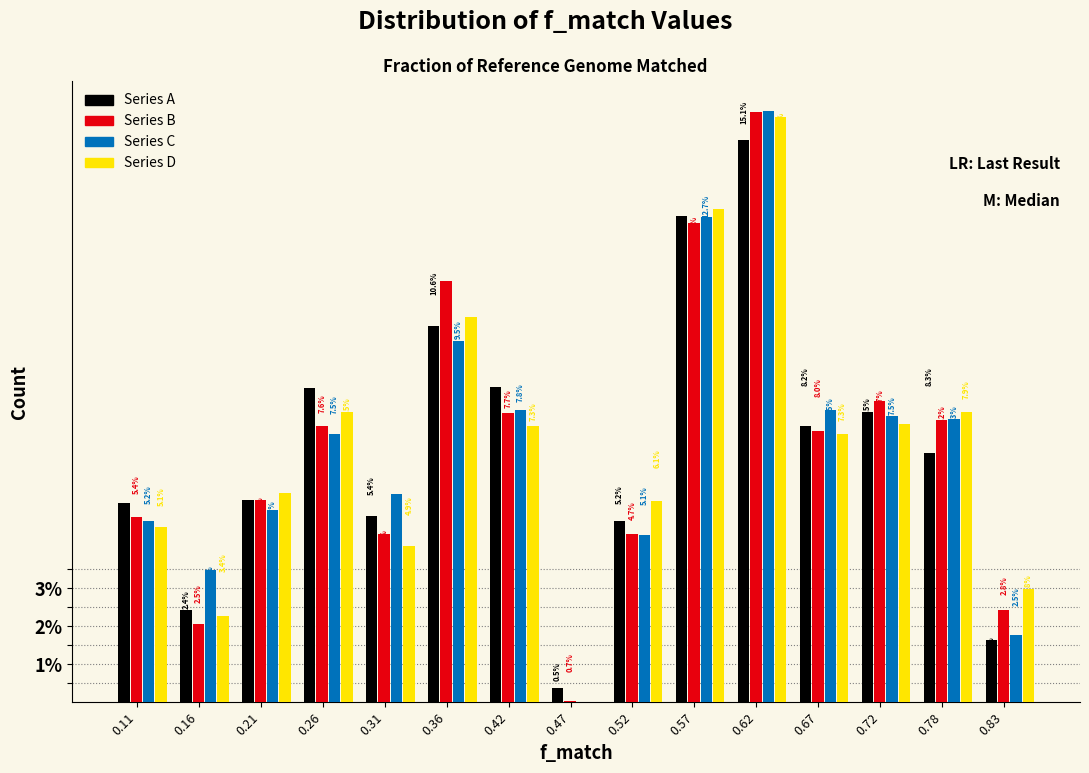

Where does the Series D series first go above 7?

0.26